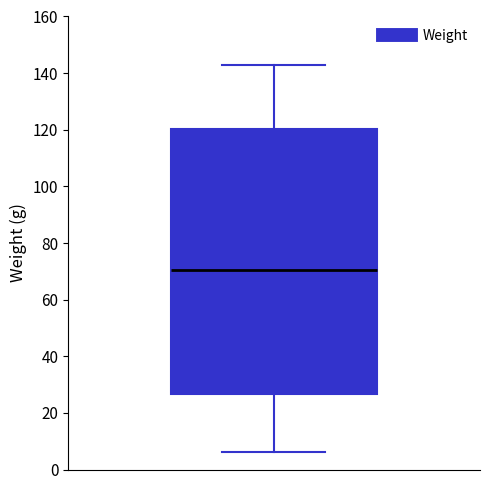

Where does the lower whisker of the box end on the y-axis? The values are not printed on the chart, so give them approximately, as read against the axis.

6